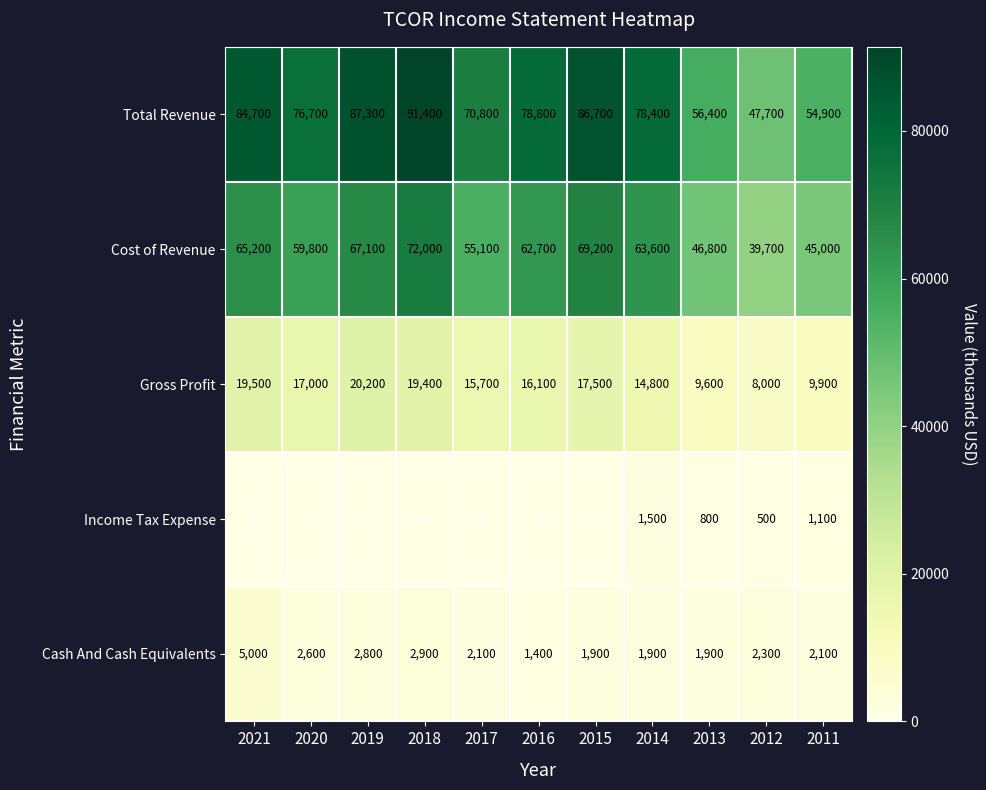

How many data points does each series have?

11